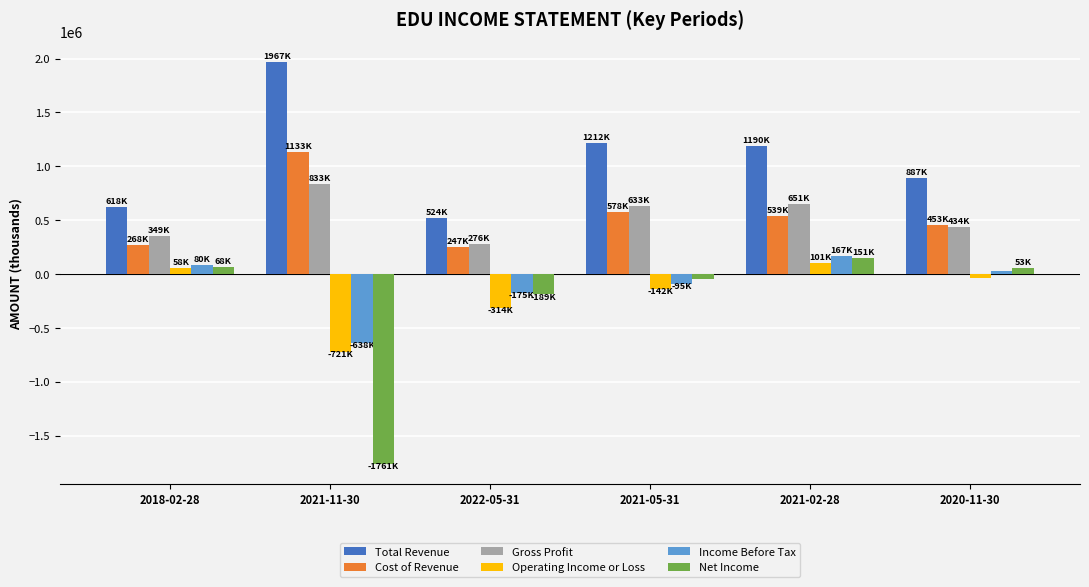

How many distinct data groups are displayed?

6